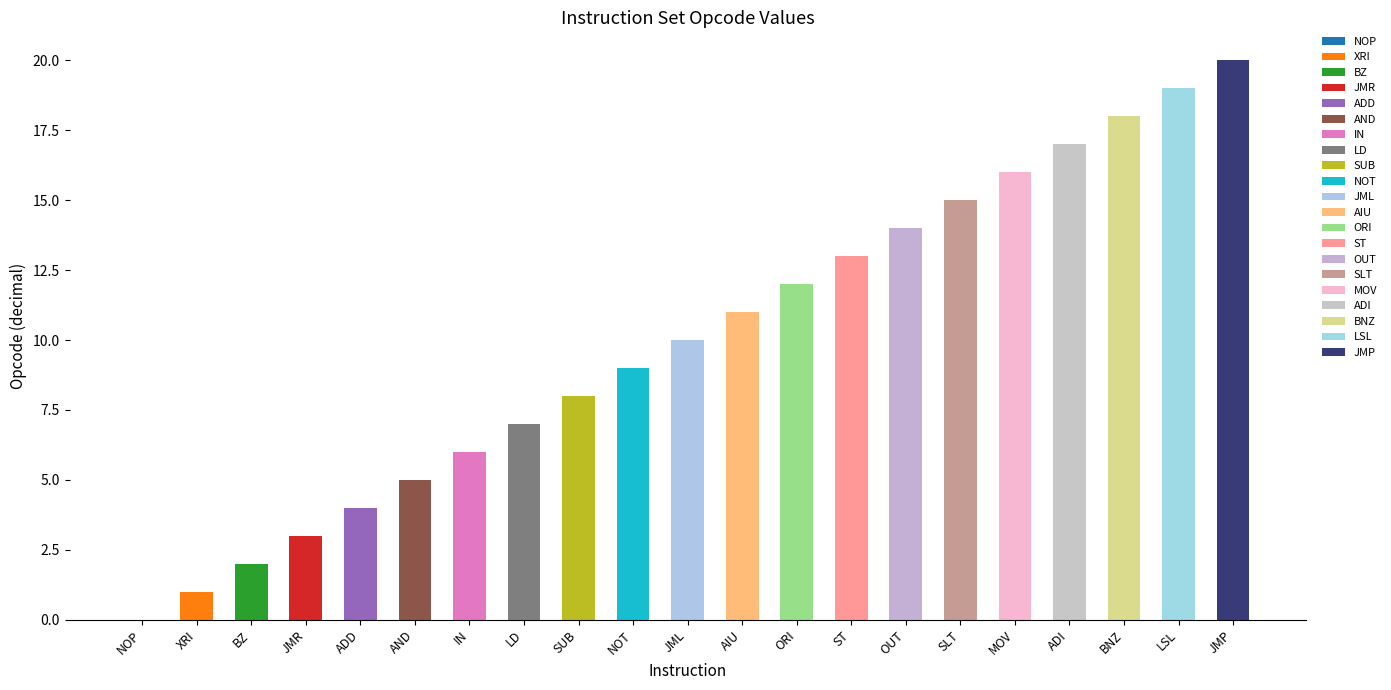

Where is the data nearest to the value 10?

JML